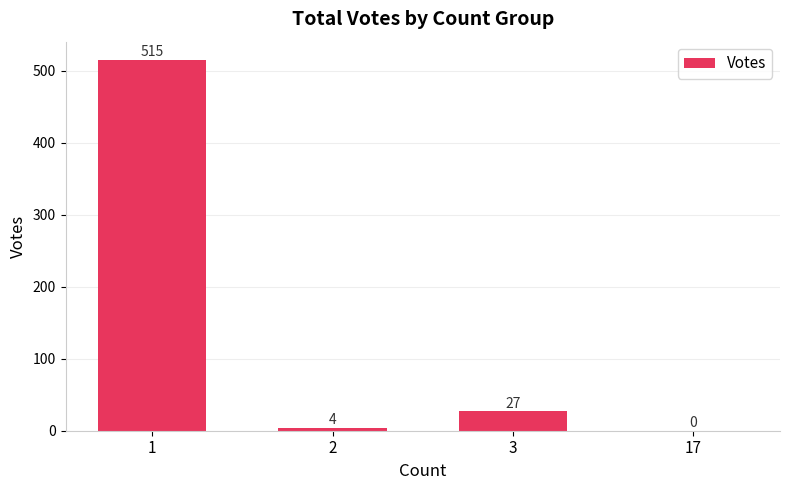

What is the change in value from 1 to 2?

-511